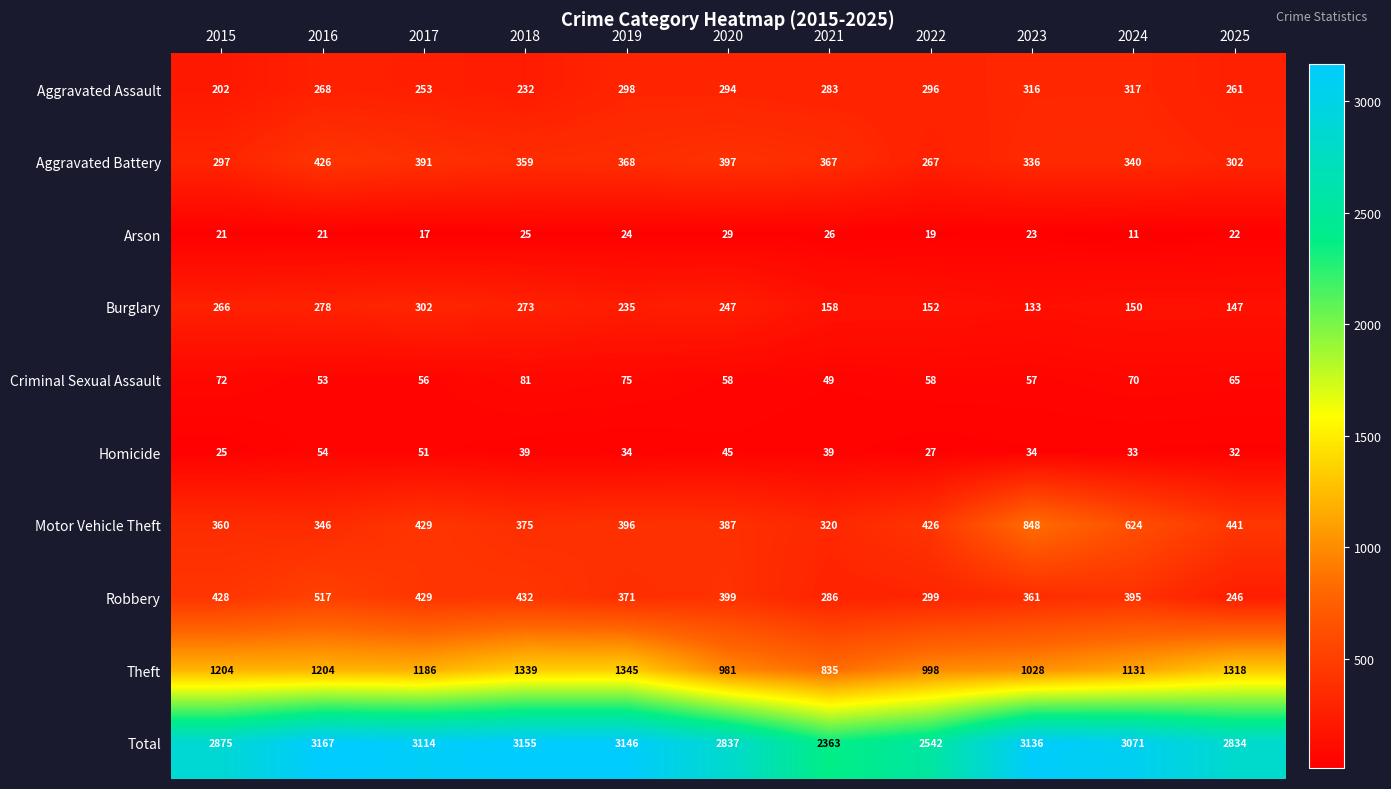

Which label corresponds to the largest value in the chart?

2016